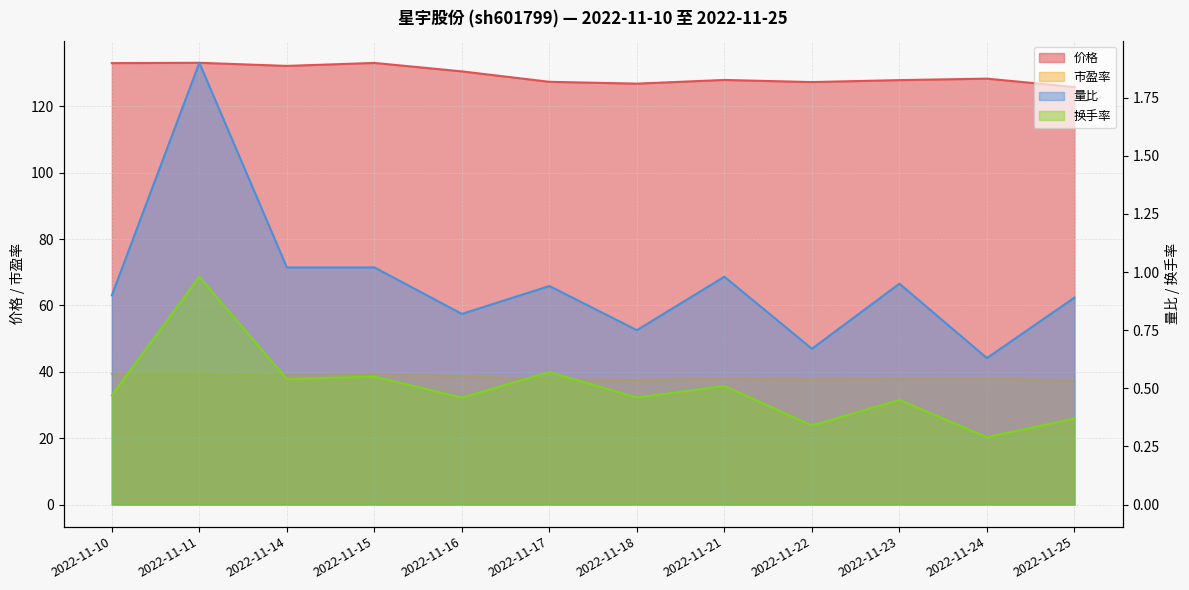

Reading right to left, what are all the values shown in this chart?

价格: 125.8	128.3	127.9	127.3	127.9	126.8	127.4	130.5	133.1	132.2	133.1	133.0
市盈率: 37.2	38.0	37.9	37.7	37.9	37.5	37.7	38.6	39.4	39.1	39.4	39.4
量比: 0.9	0.6	0.9	0.7	1.0	0.8	0.9	0.8	1.0	1.0	1.9	0.9
换手率: 0.4	0.3	0.5	0.3	0.5	0.5	0.6	0.5	0.6	0.5	1.0	0.5